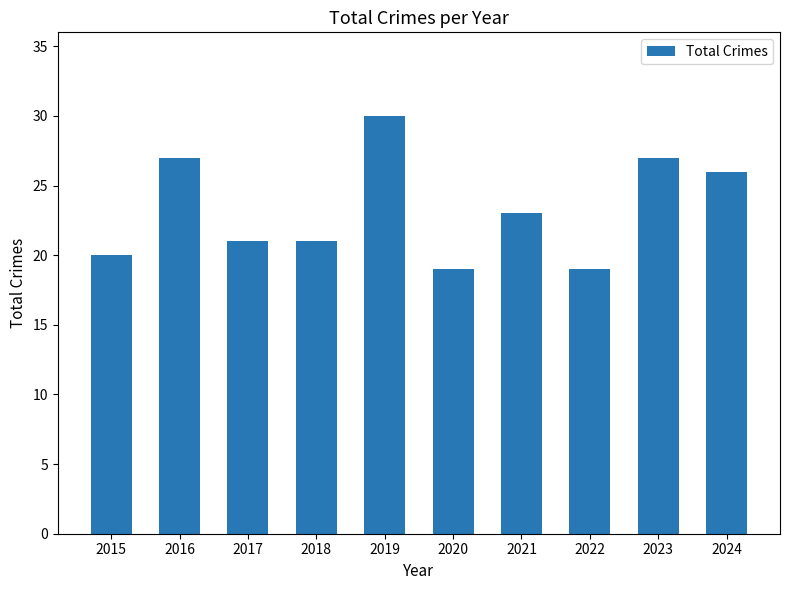

At which category does the chart reach its peak across all series?

2019